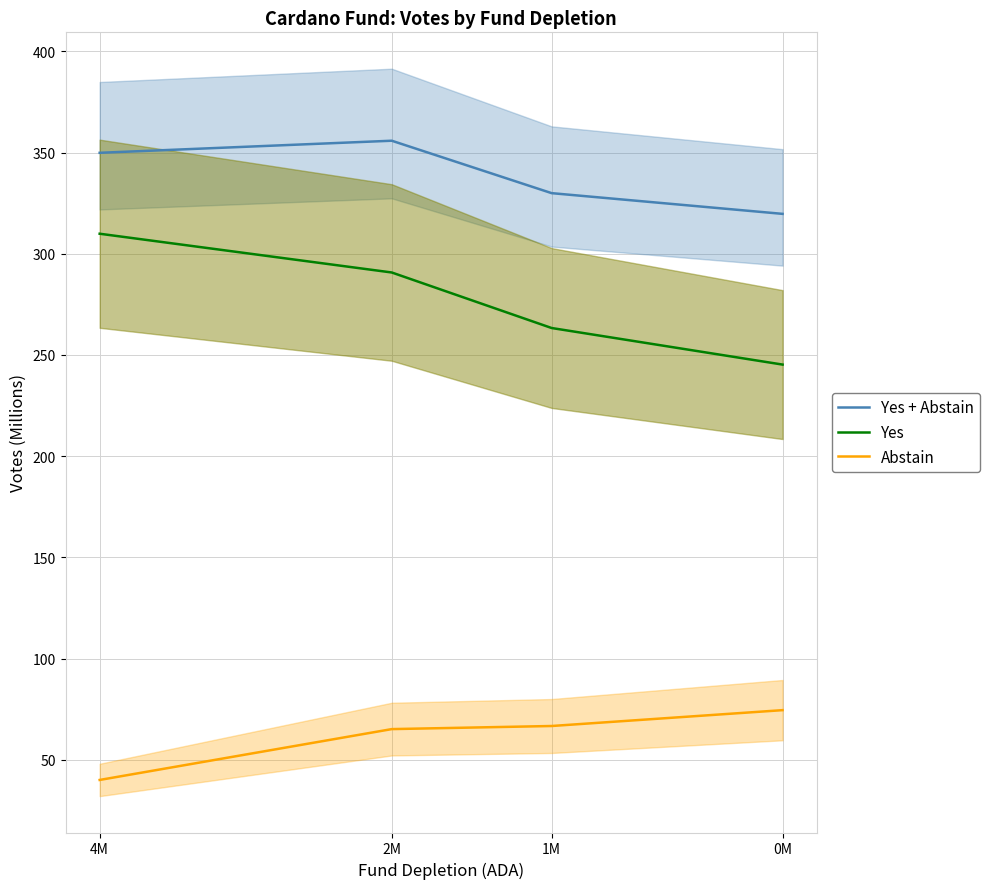

What is the difference between the highest and lowest values at 2M?

290.8